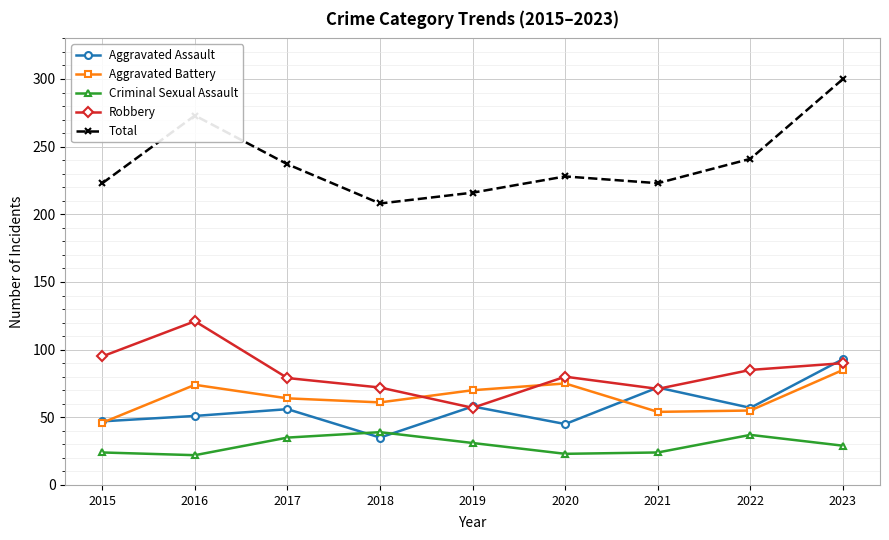

In Aggravated Battery, how many points are higher than both neighbors (excluding endpoints)?

2